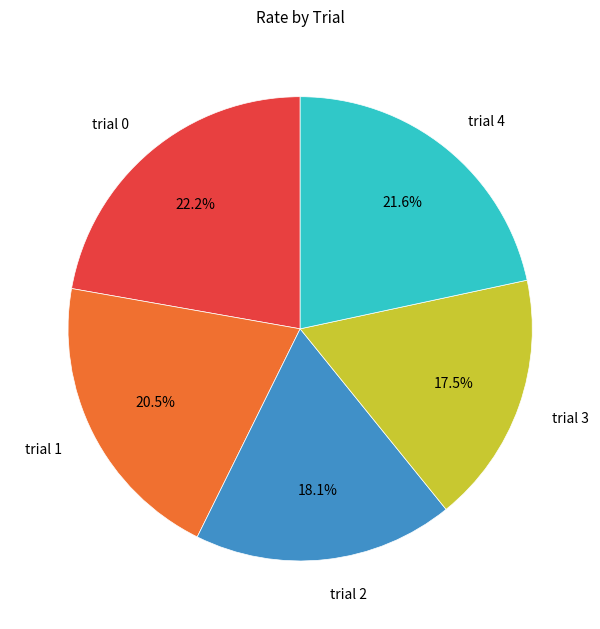

Between trial 1 and trial 2, which is larger?

trial 1